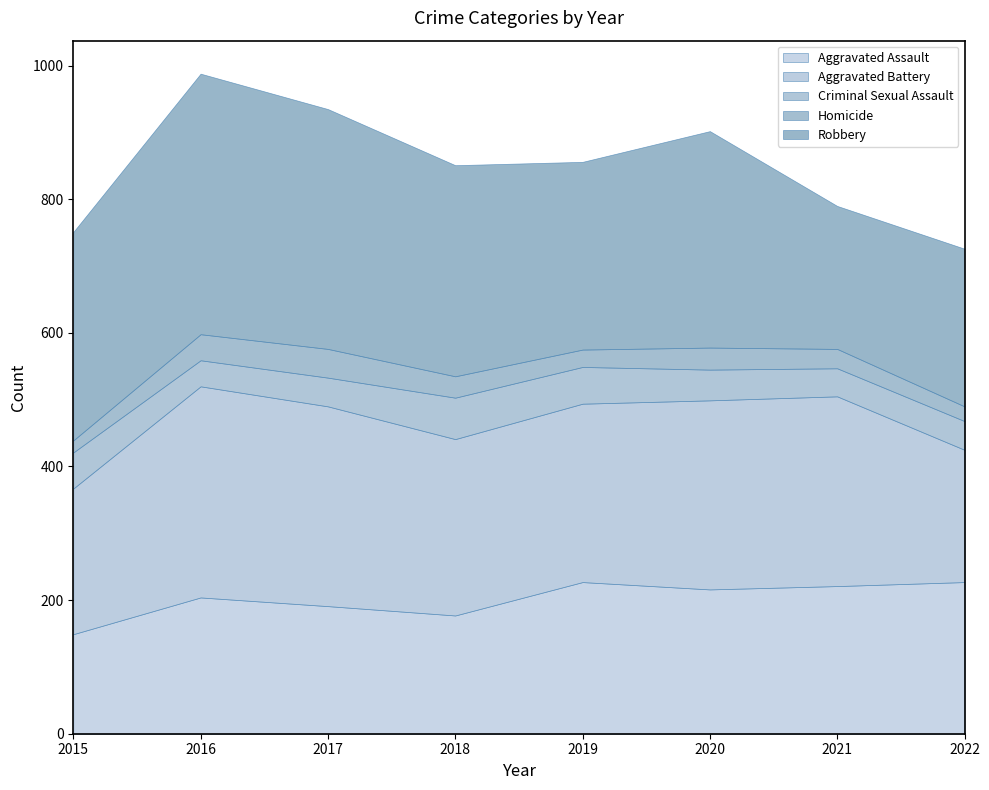

What is the total value across all series at 2015?

751